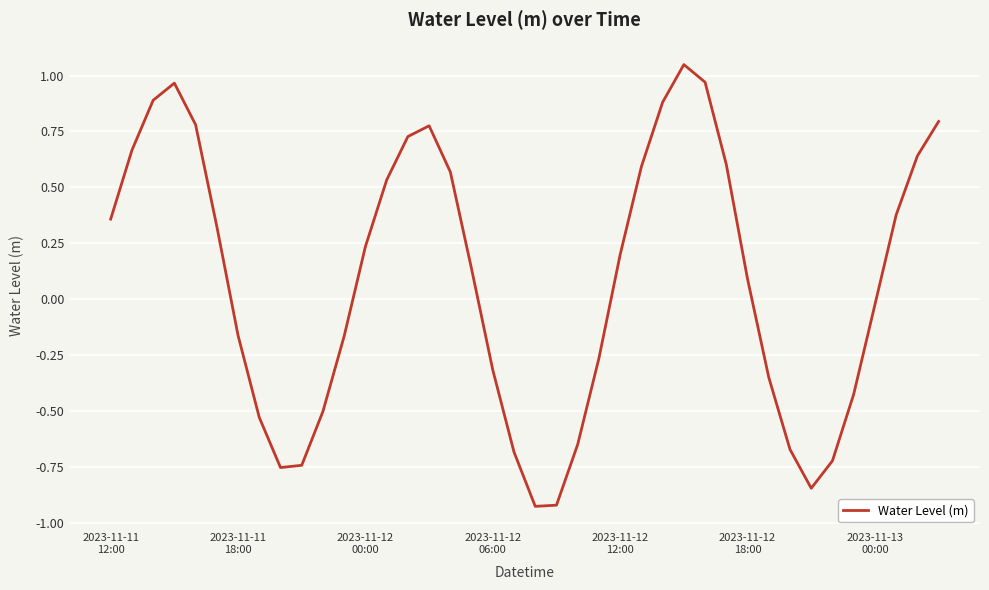

How many lines are shown in the chart?

1